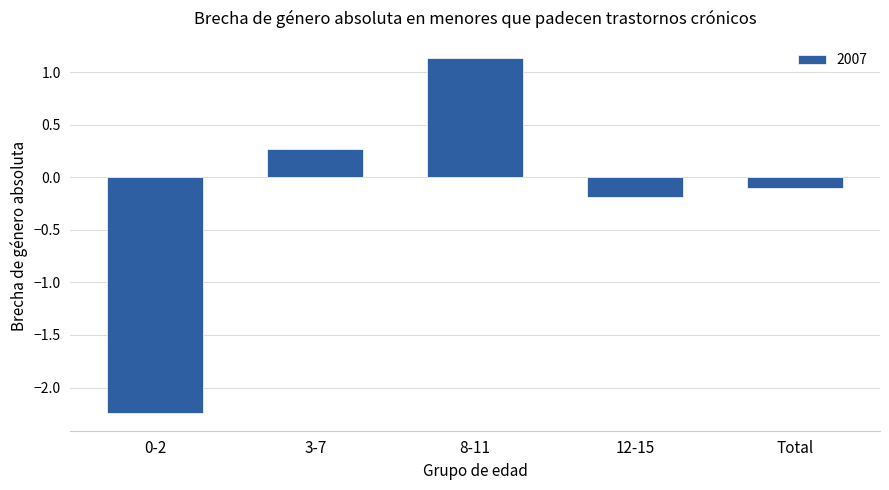

What value does the data have at 8-11?

1.1